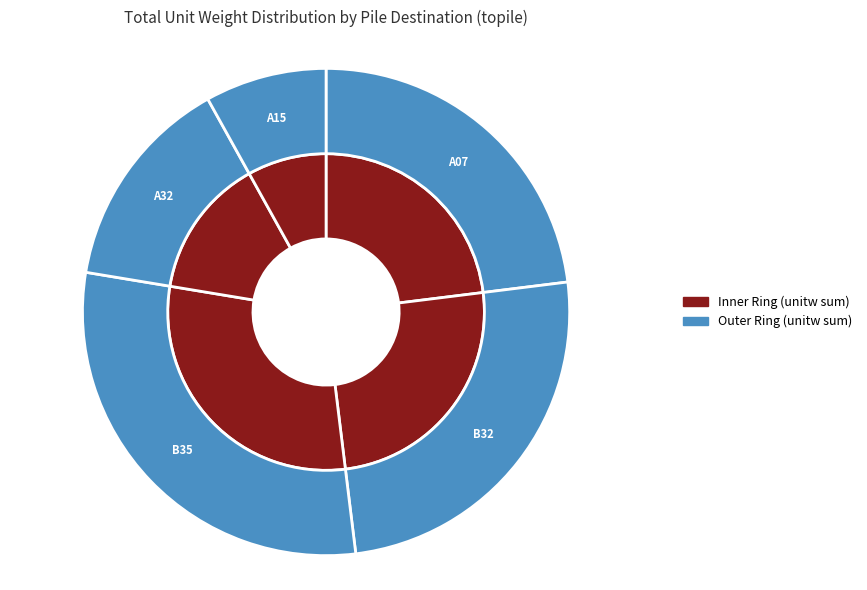

What percentage is the A32 slice, to the nearest percent?

14%